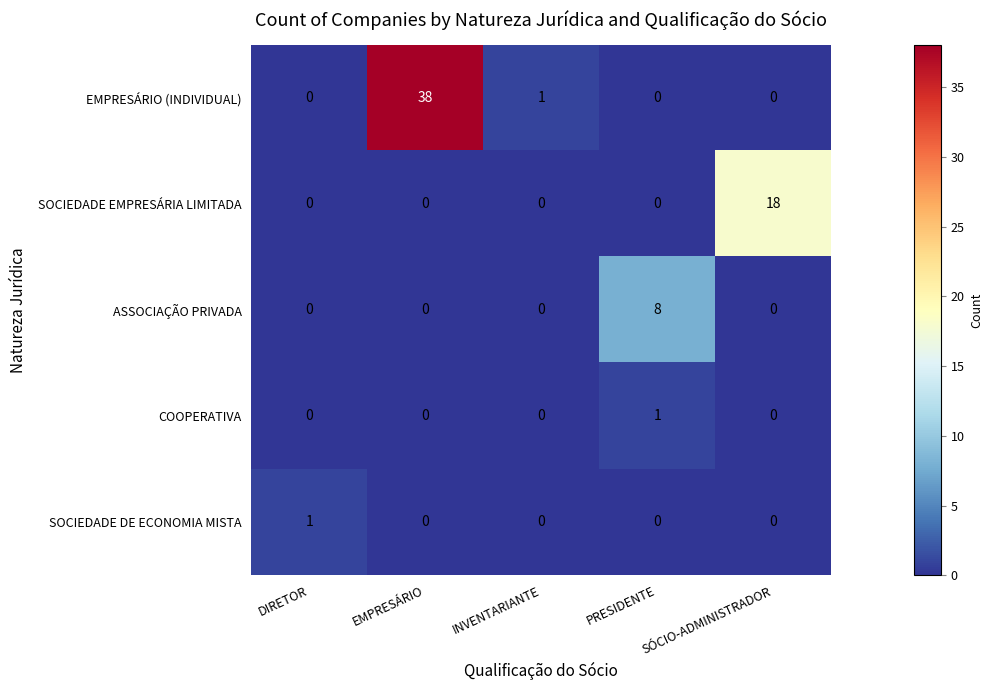

Which series has the largest total across all categories?

EMPRESÁRIO (INDIVIDUAL)